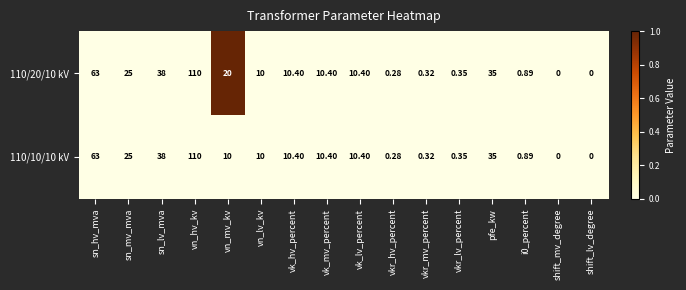

At which category is the sum across all series the highest?

vn_hv_kv